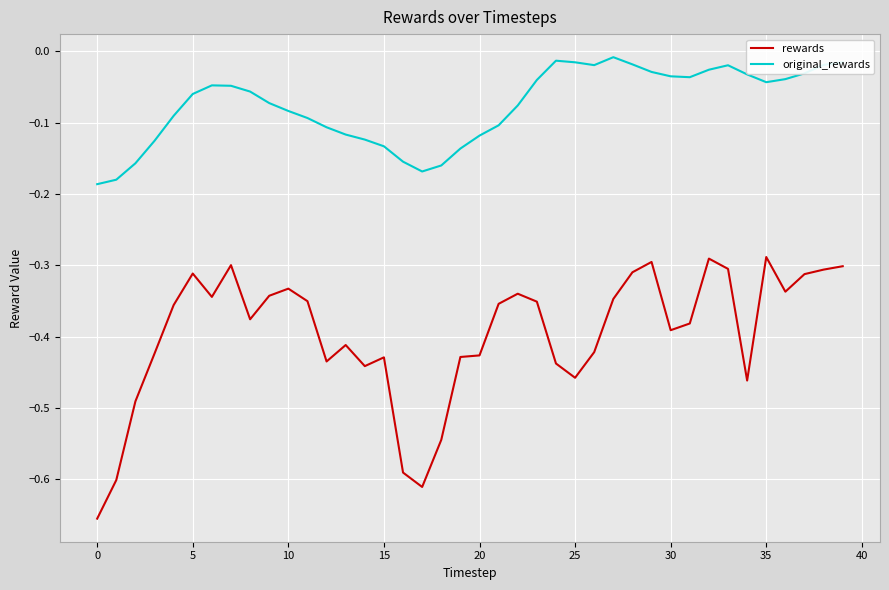

True or false: original_rewards and rewards cross at least once.

False